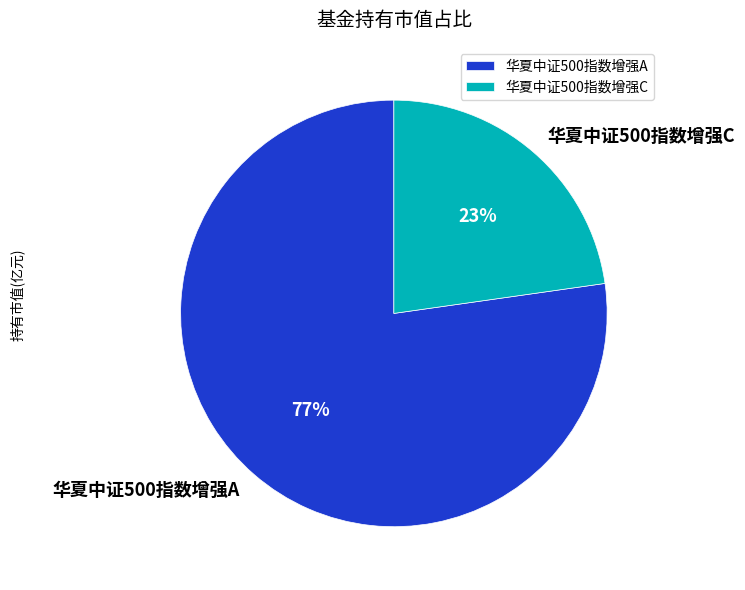

Count the number of slices in the pie.

2